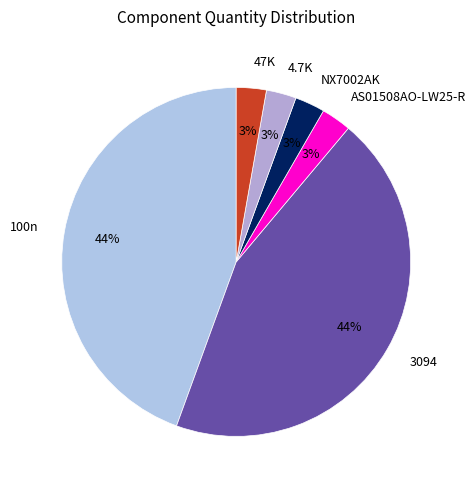

To the nearest percent, what is the average slice percentage?

17%